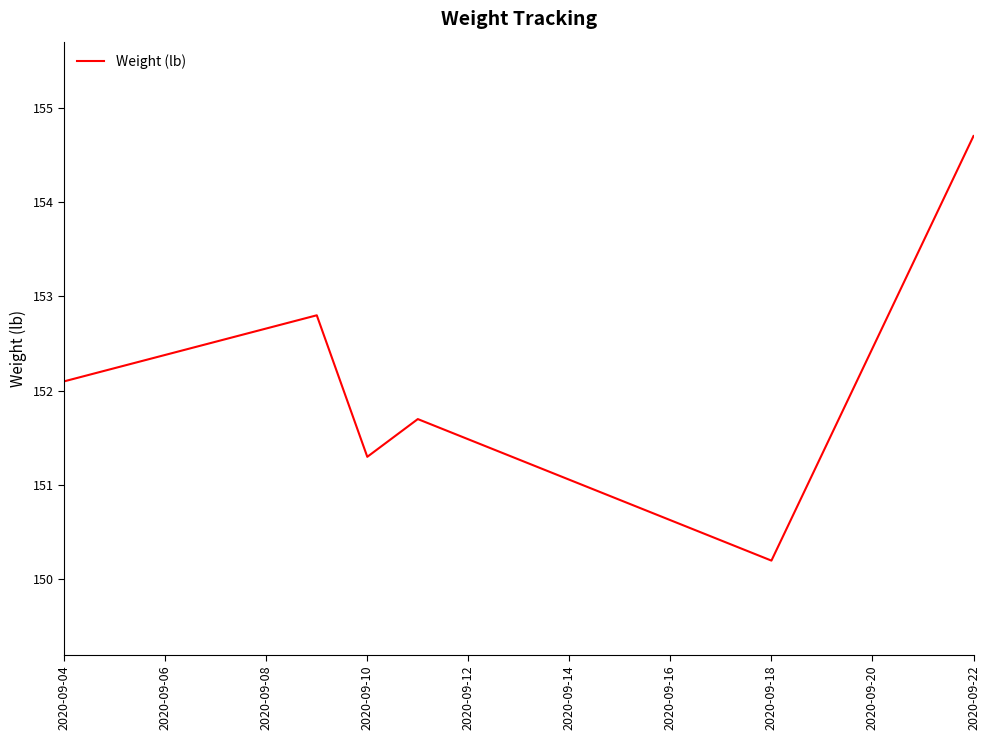

What is the difference between the maximum and minimum values?

4.5